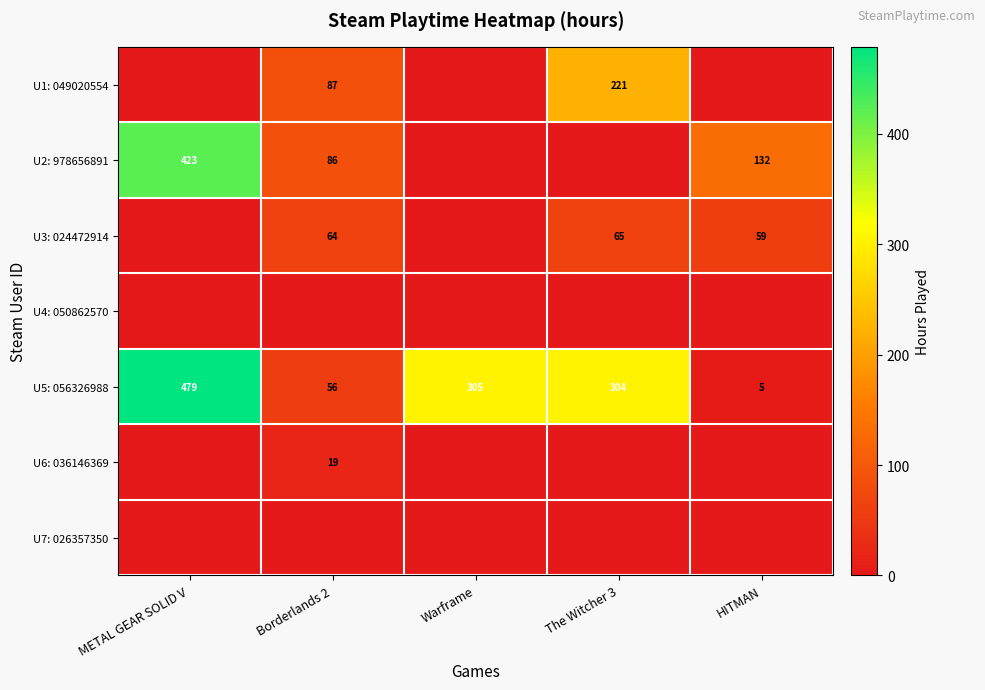

What is the average value of the U5: 056326988 series?

230